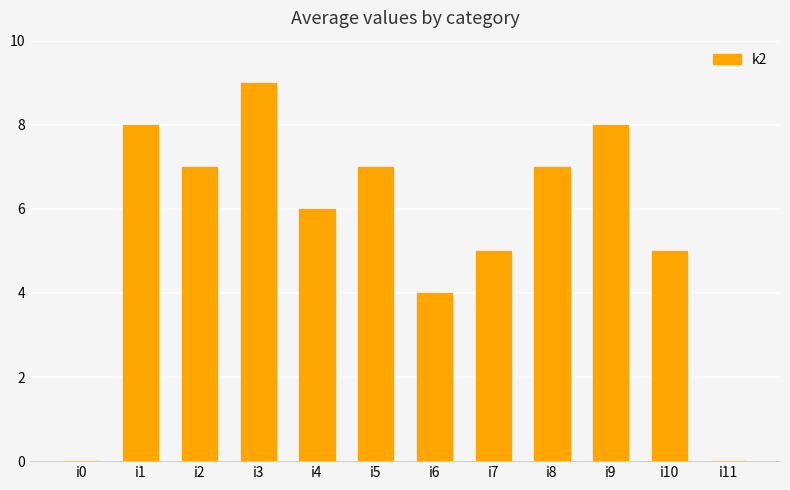

Which has a higher value, i9 or i4?

i9